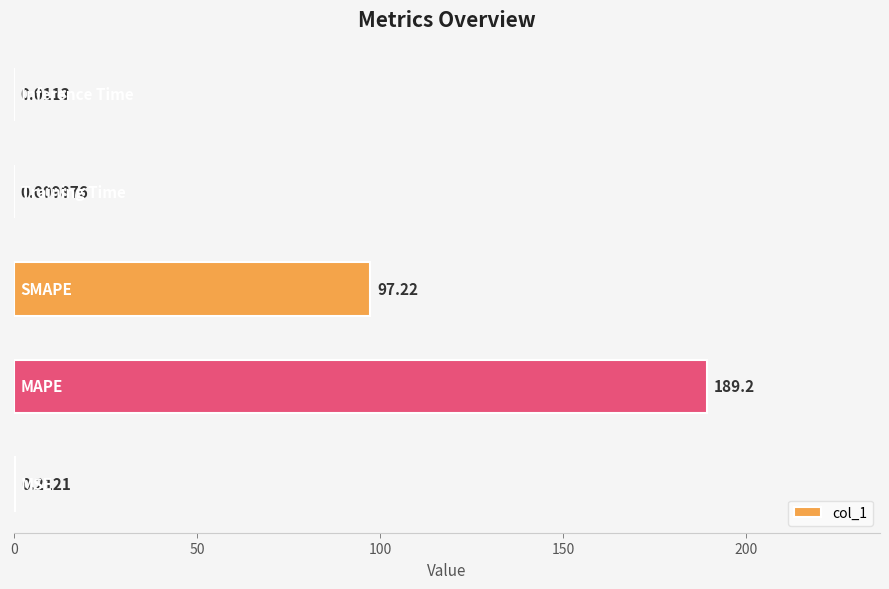

Count the number of categories in the chart.

5